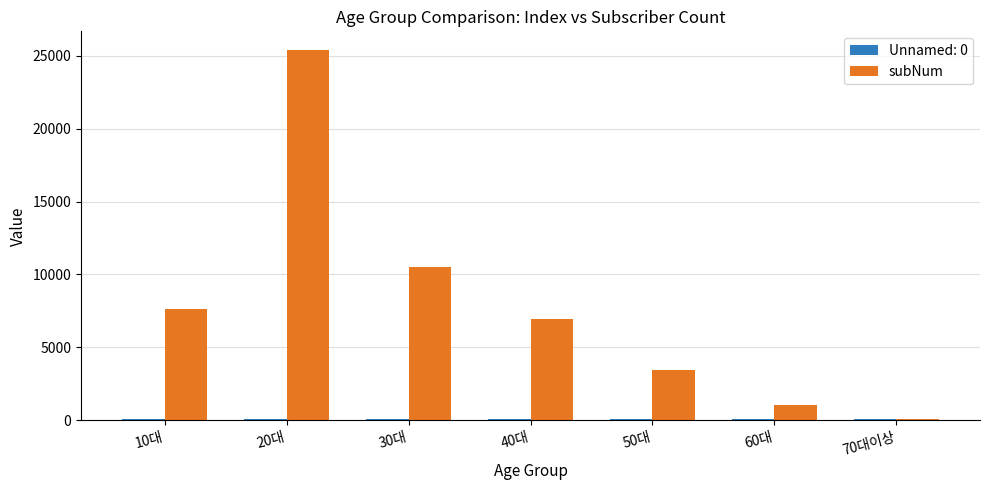

Which series changed the most between 20대 and 30대?

subNum